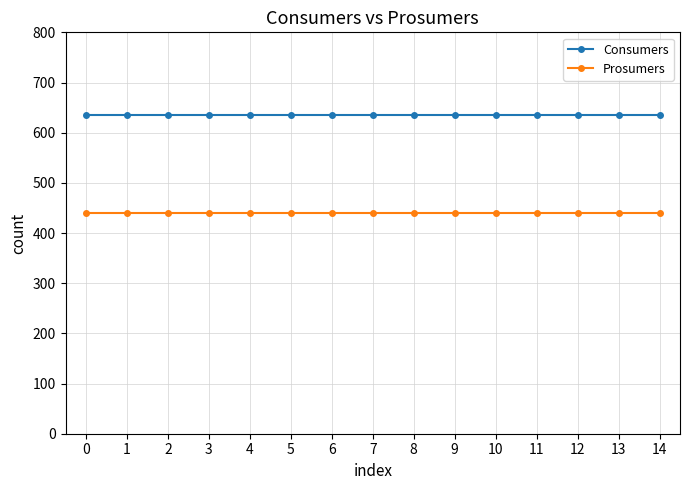

The Prosumers series shows 669 at 9. True or false?

False